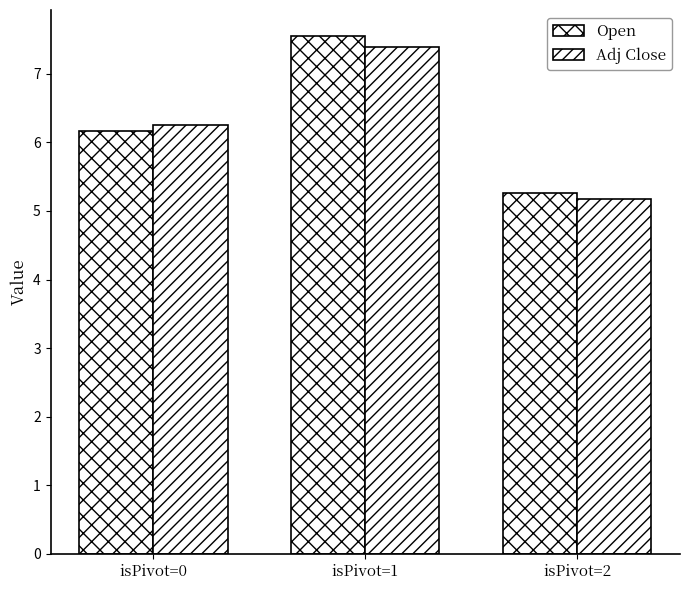

Is it true that Adj Close equals 7.7 at isPivot=2?

False